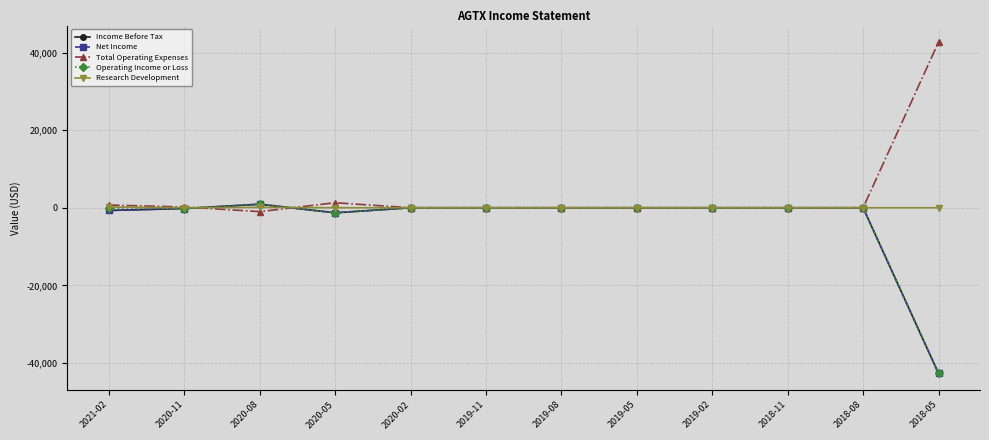

At which category does the chart reach its peak across all series?

2018-05